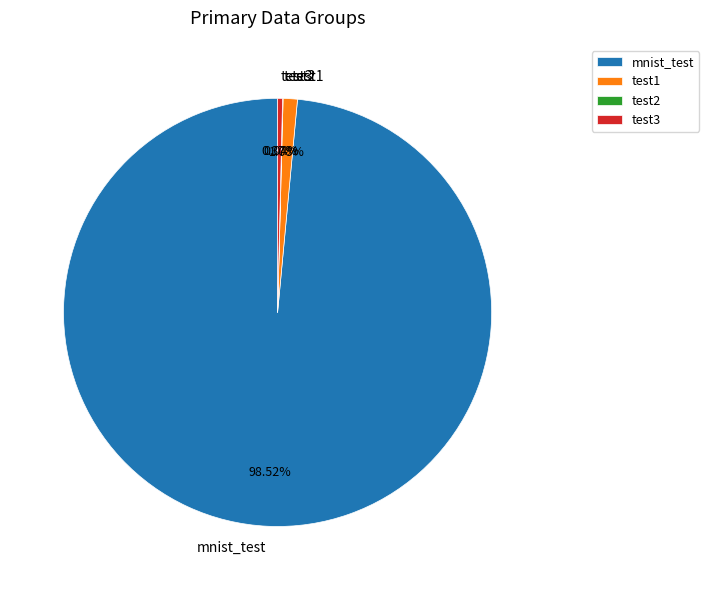

Between mnist_test and test3, which is larger?

mnist_test